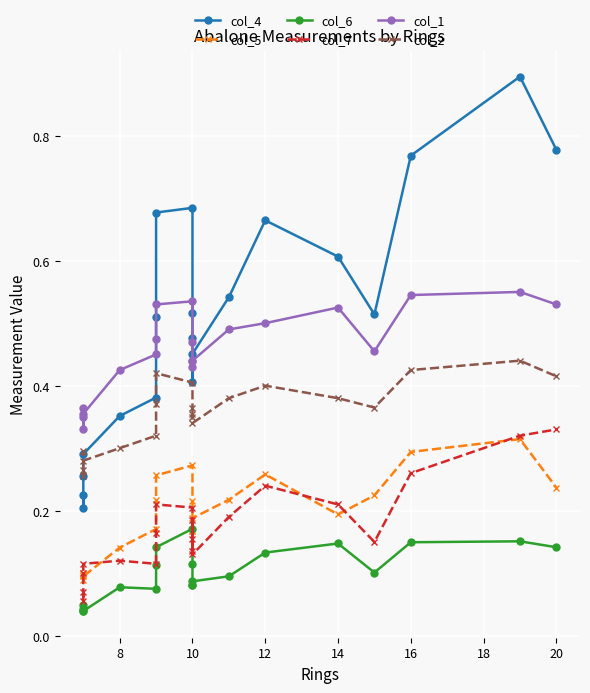

Is it true that col_7 equals 0.1 at 8?

True